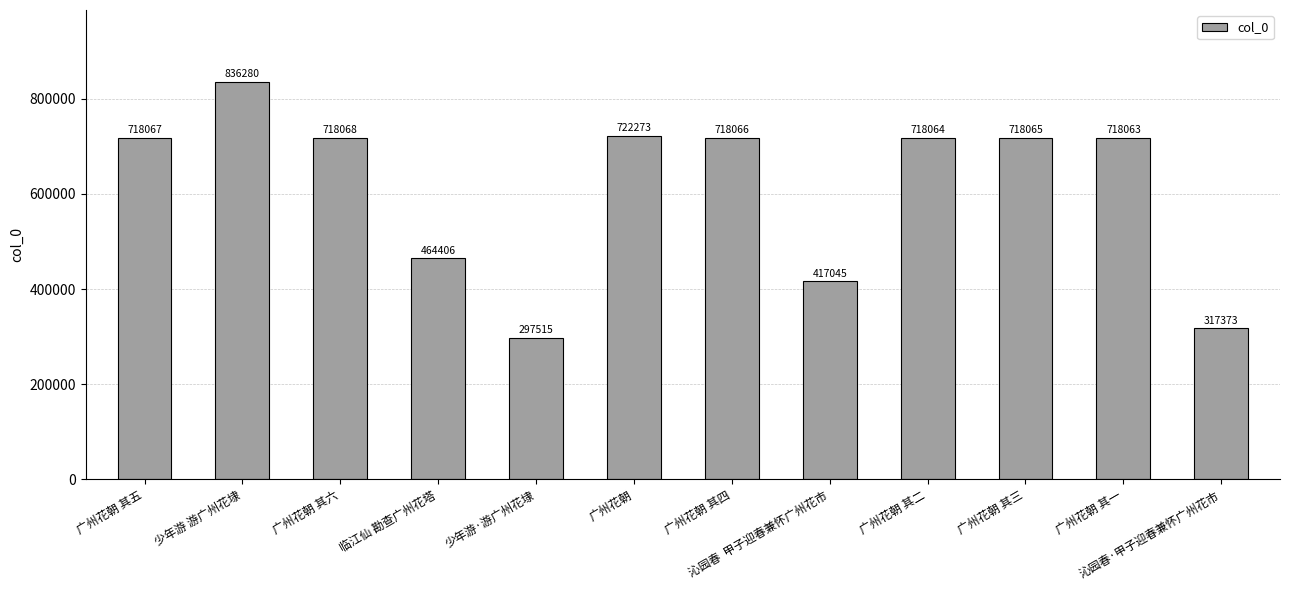

What is the value of the 5th bar from the left?

297515